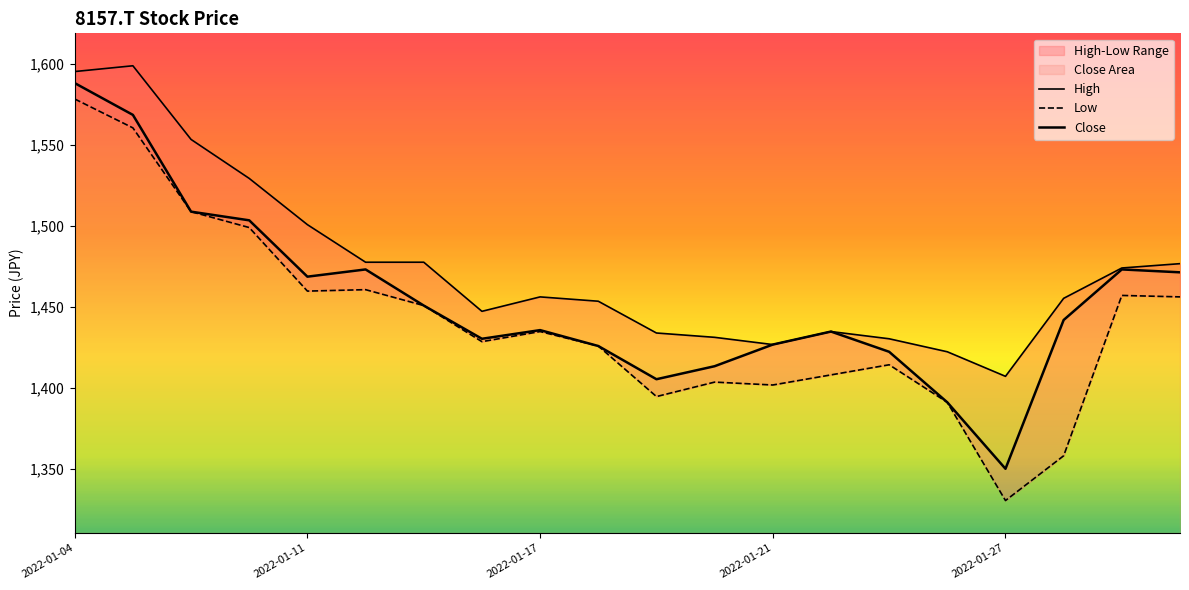

What is the sum of the High values at 16 and 15?

2829.5